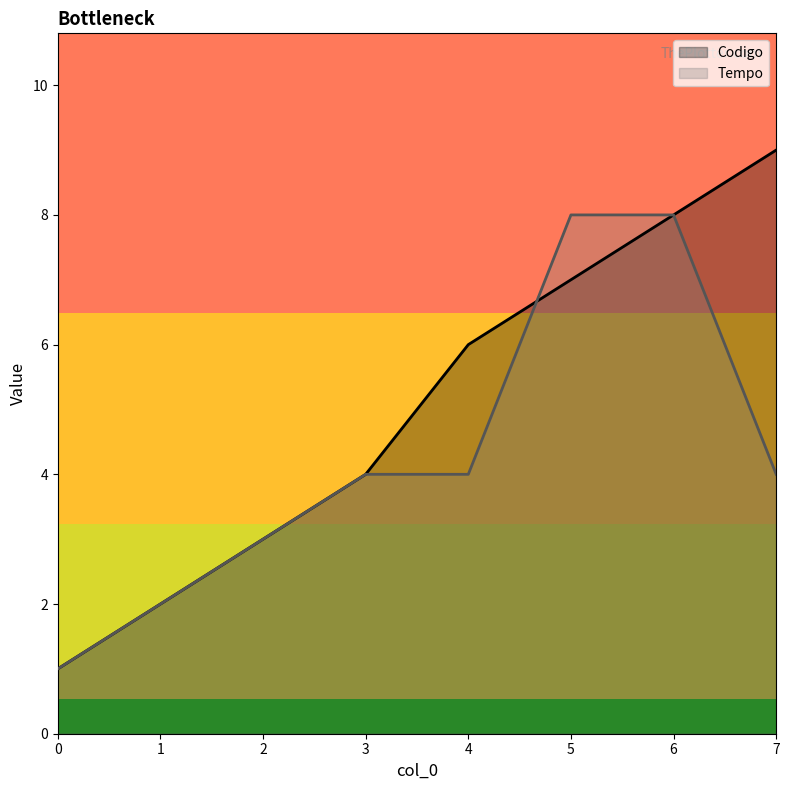

Rank the series by their average value, from highest to lowest.

Codigo, Tempo